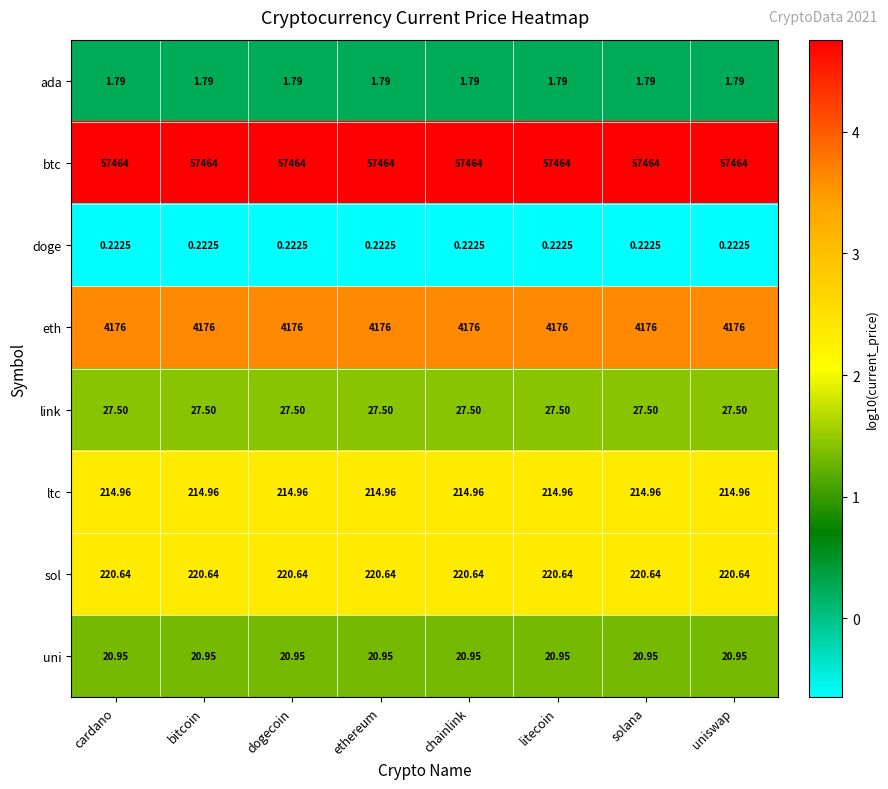

What is the difference between the highest and lowest values at bitcoin?

57463.8